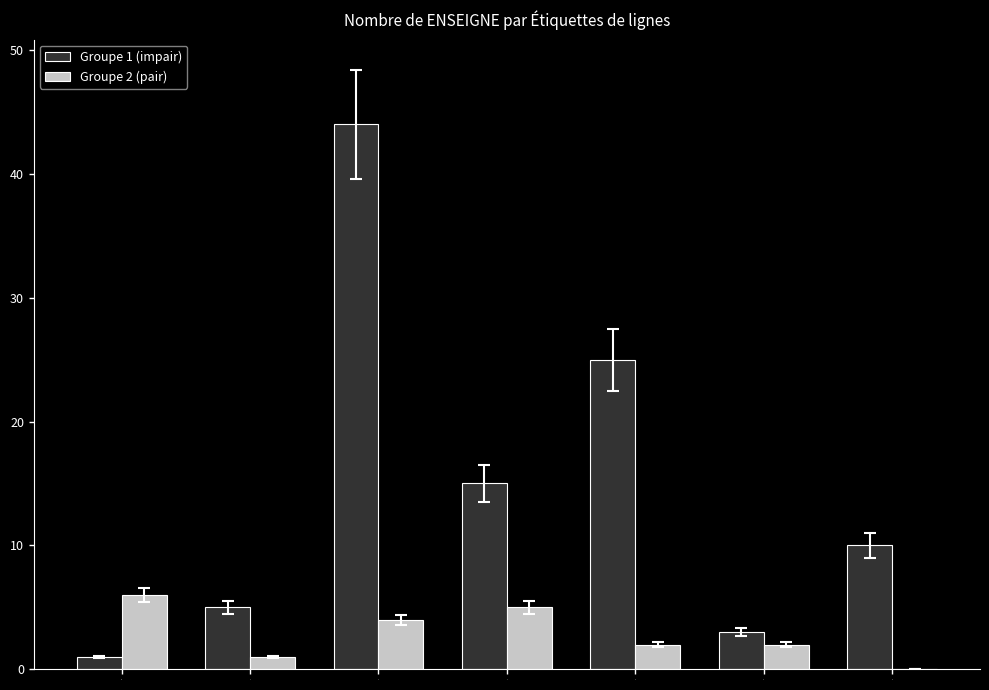

Which series has the largest total across all categories?

Groupe 1 (impair)